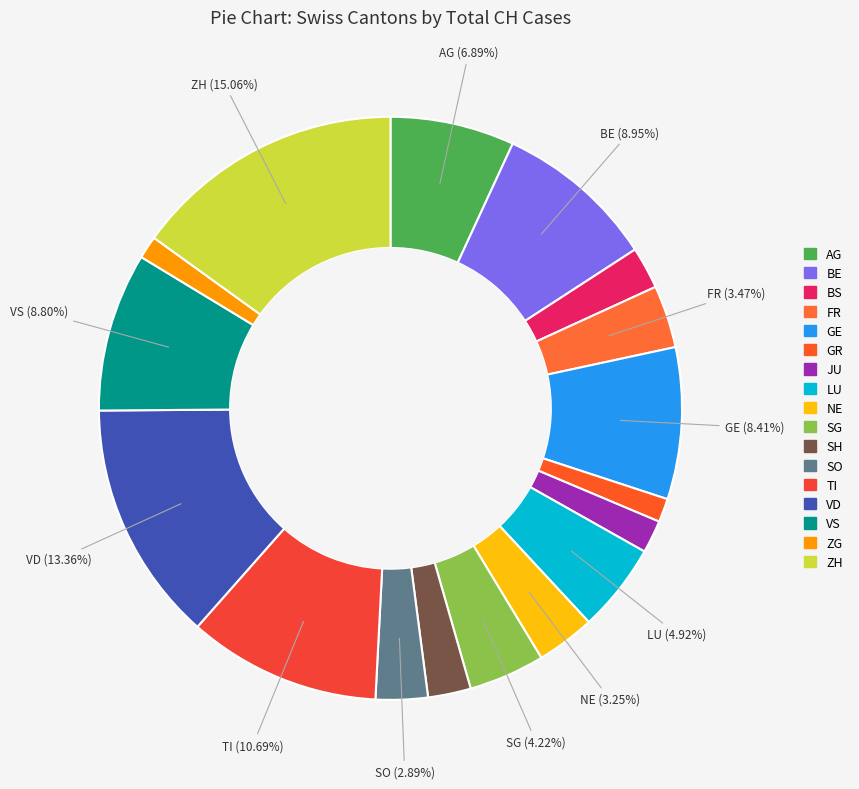

Which slice is the largest?

ZH